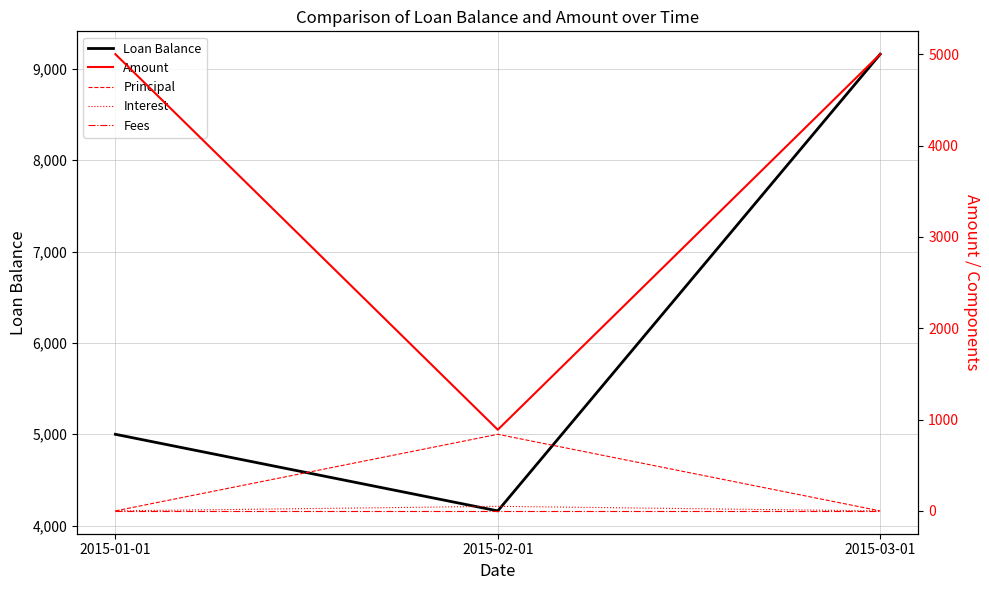

Reading left to right, what are all the values shown in this chart?

Loan Balance: 2015-01-01=5000.0	2015-02-01=4161.5	2015-03-01=9161.5
Amount: 2015-01-01=5000.0	2015-02-01=888.5	2015-03-01=5000.0
Principal: 2015-01-01=0.0	2015-02-01=838.5	2015-03-01=0.0
Interest: 2015-01-01=0.0	2015-02-01=50.0	2015-03-01=0.0
Fees: 2015-01-01=0.0	2015-02-01=0.0	2015-03-01=0.0